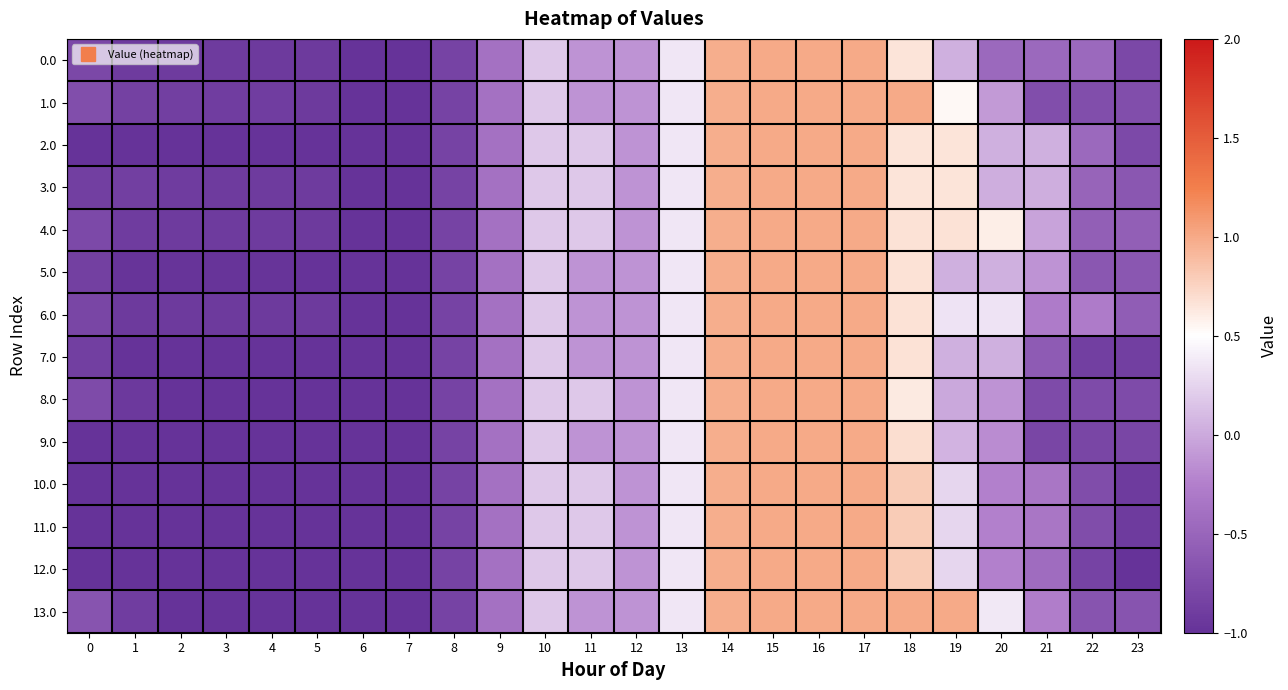

At 5, list the series in order from smallest to largest.

2.0, 5.0, 7.0, 8.0, 9.0, 10.0, 11.0, 12.0, 13.0, 4.0, 6.0, 0.0, 1.0, 3.0